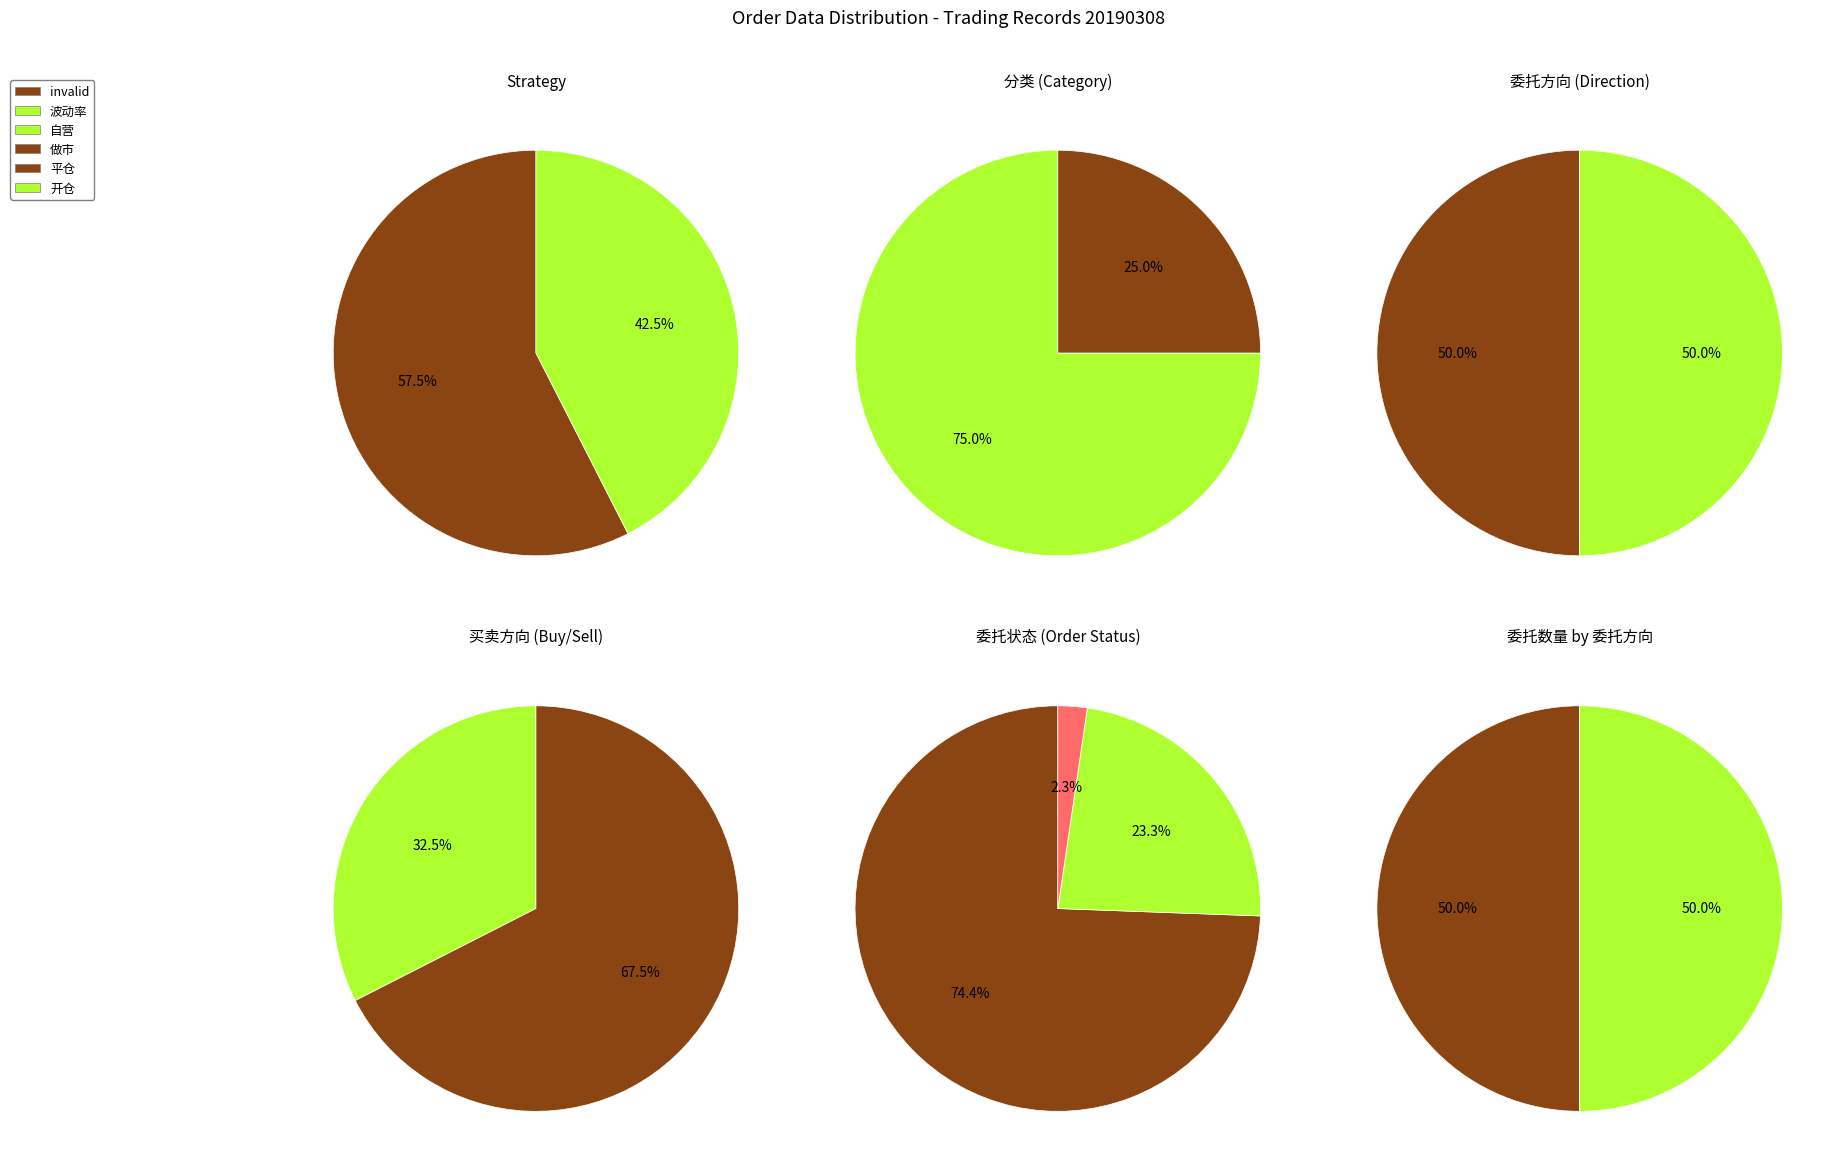

How many segments does this pie chart have?

2